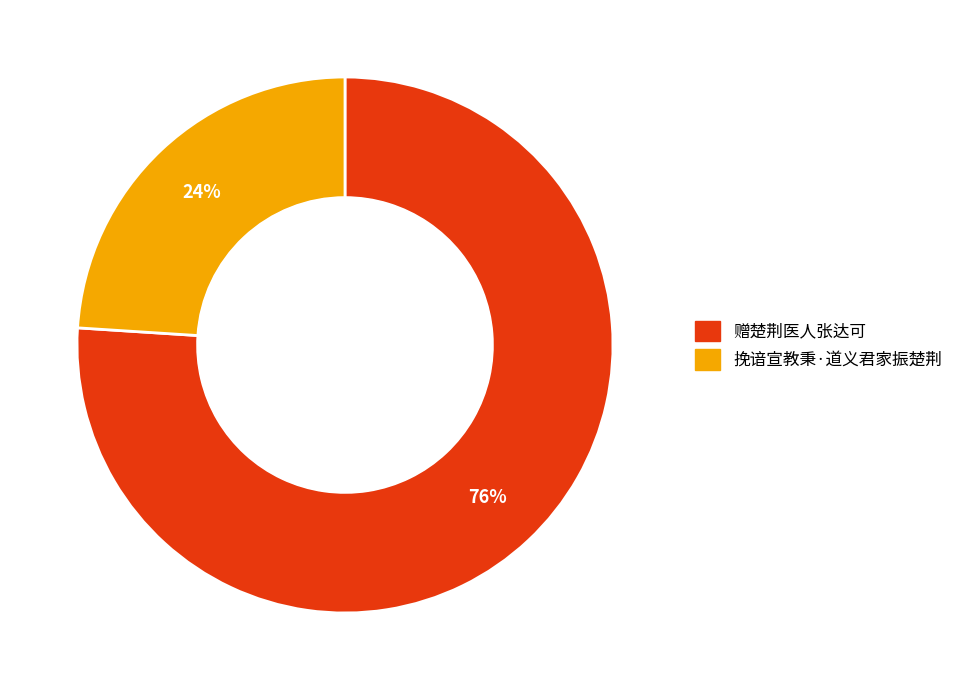

What is the ratio of the value at 挽谙宣教秉·道义君家振楚荆 to the value at 赠楚荆医人张达可?

0.3